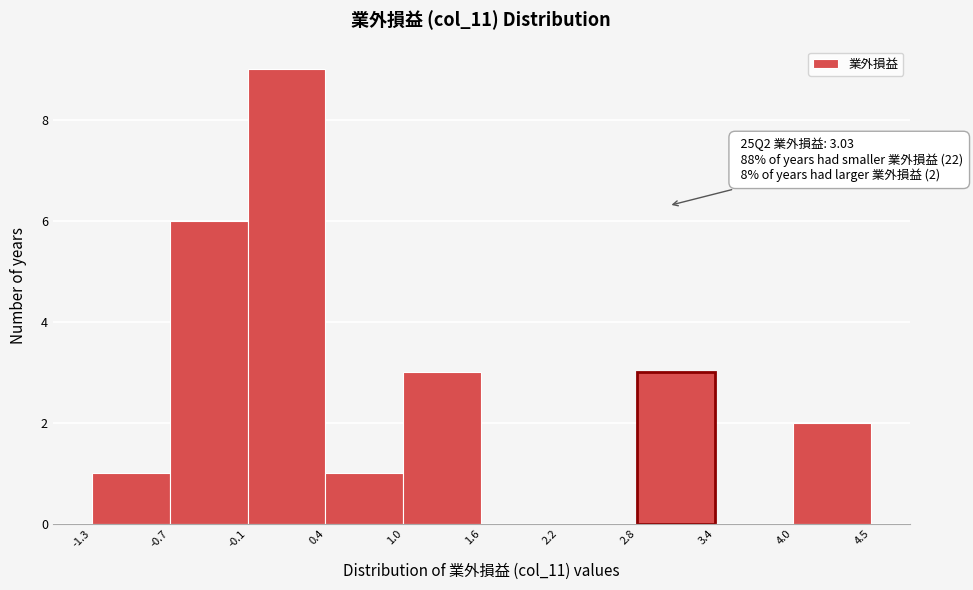

Which range on the x-axis has the tallest bar?

-0.1 to 0.4